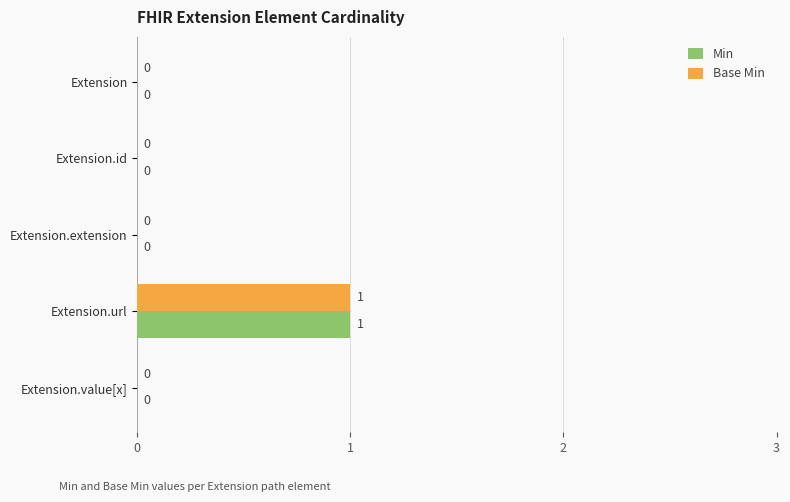

Is it true that Min equals 0 at Extension.id?

True